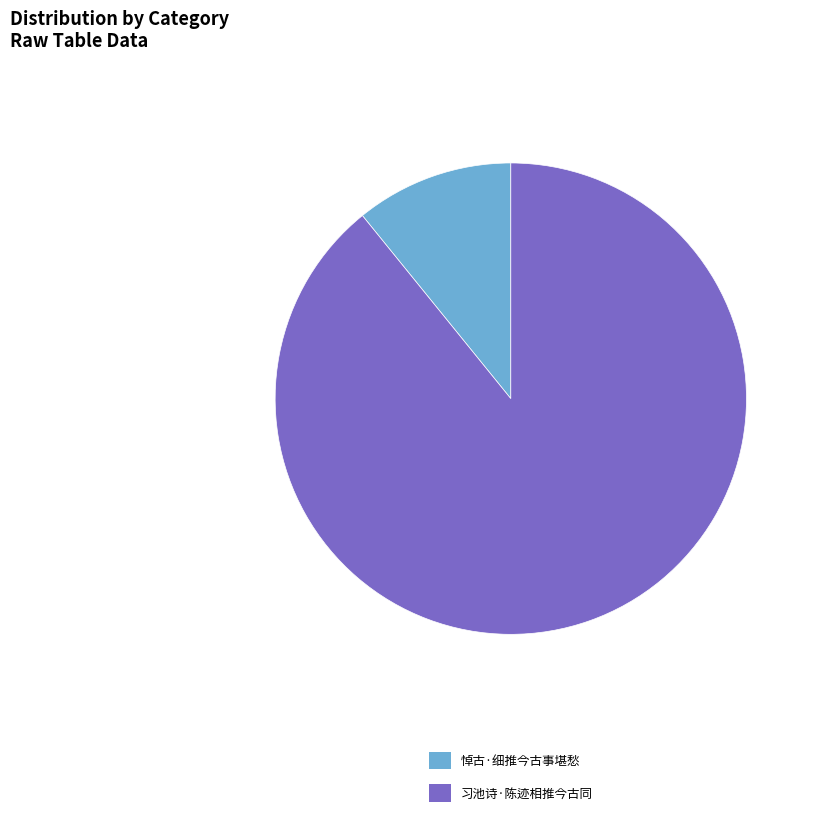

The 习池诗·陈迹相推今古同 slice represents 99% of the pie. True or false?

False